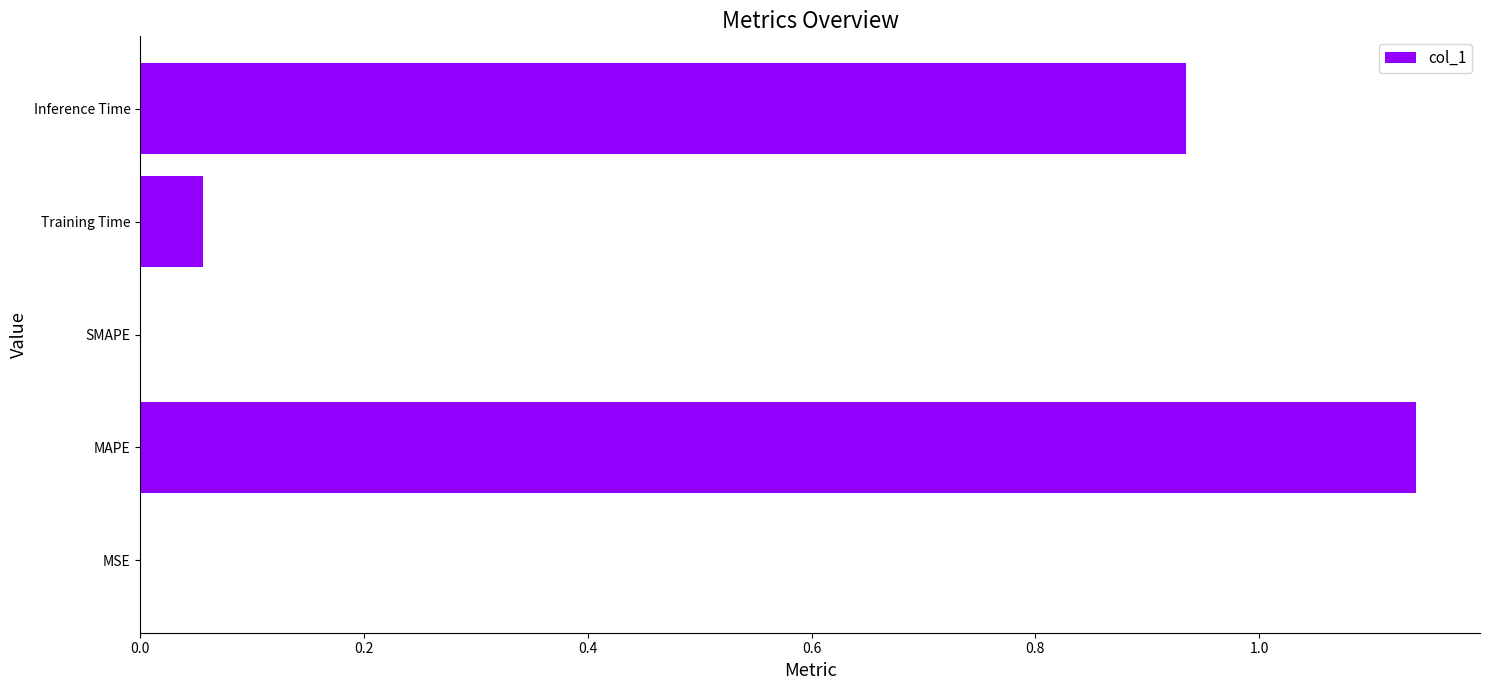

Are the bars horizontal?

Yes